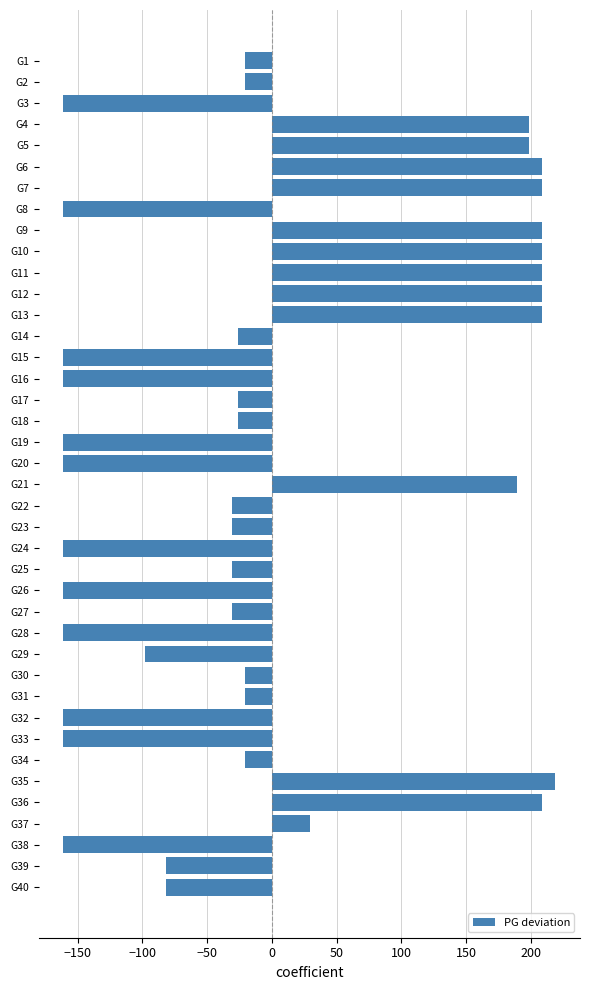

What is the change in value from G2 to G11?

+230.0